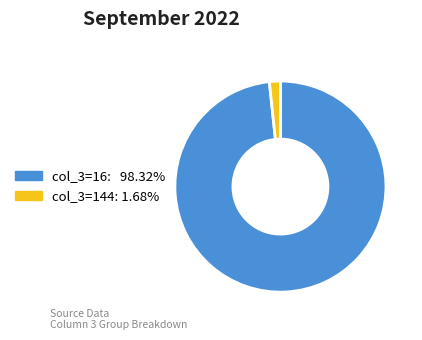

Count the number of slices in the pie.

2